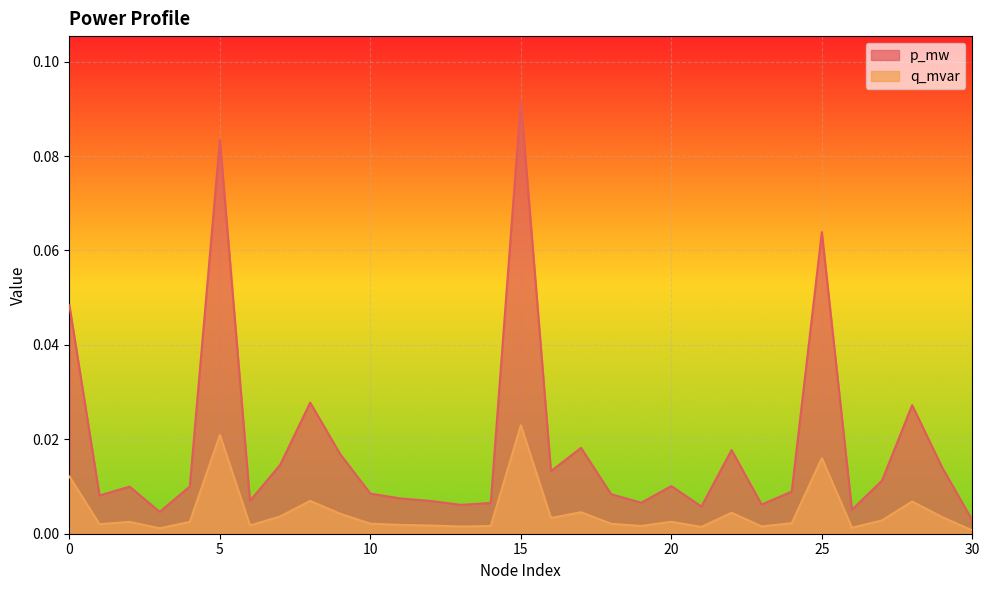

List the series in order of their peak value, highest first.

p_mw, q_mvar